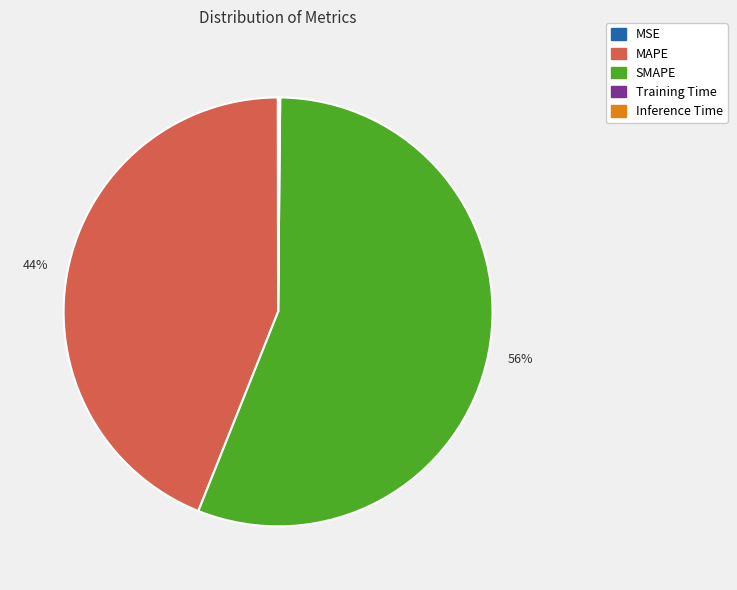

What is the largest slice in the pie chart?

SMAPE